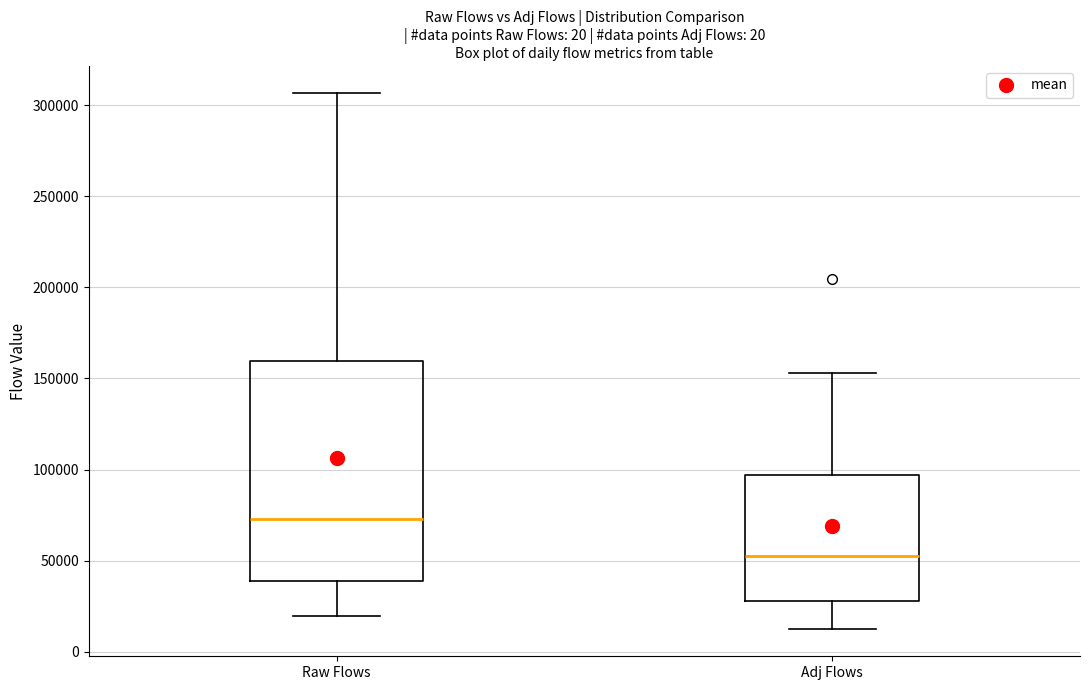

Where does the upper whisker of the box for Raw Flows end on the y-axis? The values are not printed on the chart, so give them approximately, as read against the axis.

305000